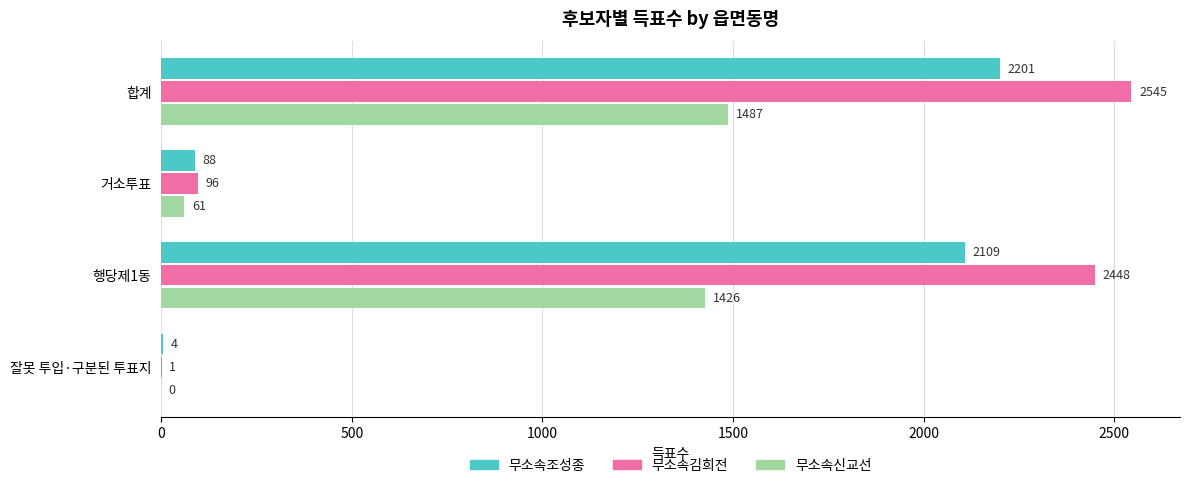

Is it true that 무소속신교선 equals 1426 at 행당제1동?

True